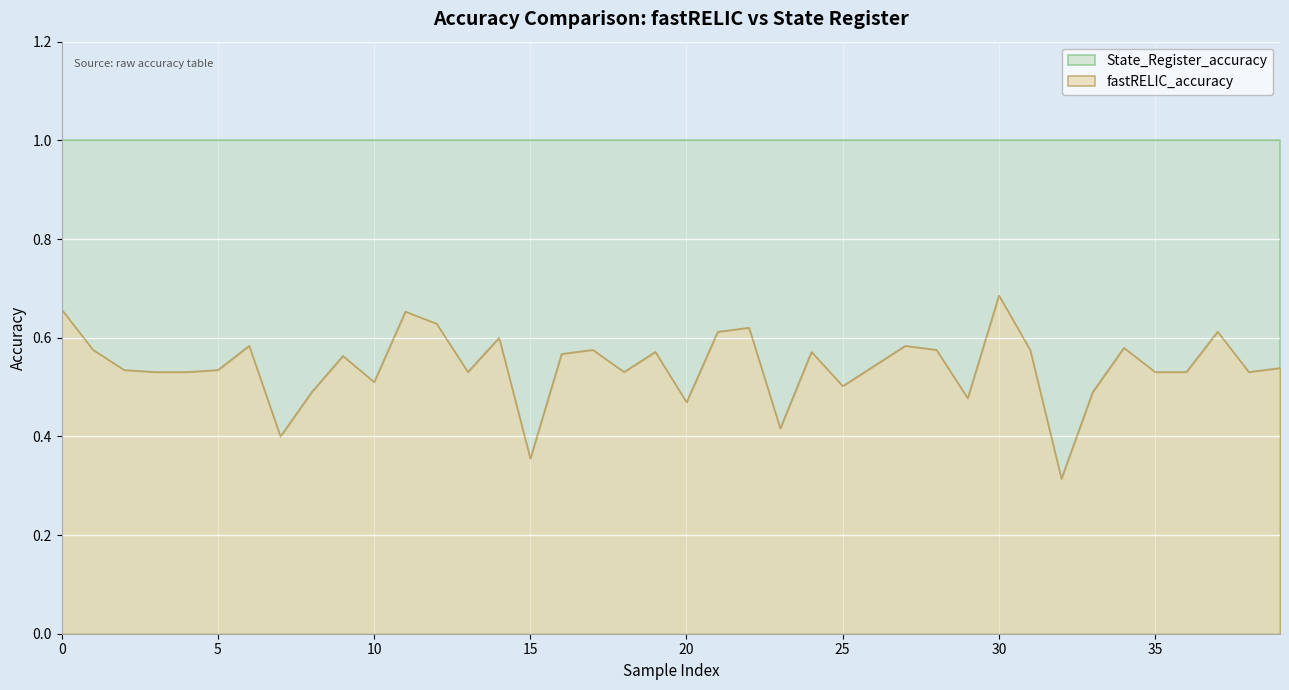

What is the value of the 27th point from the left?

0.5